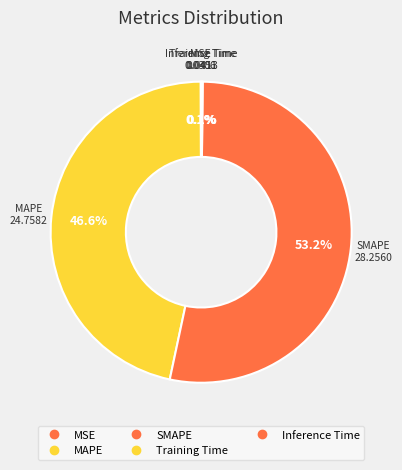

How many slices are in this pie chart?

5